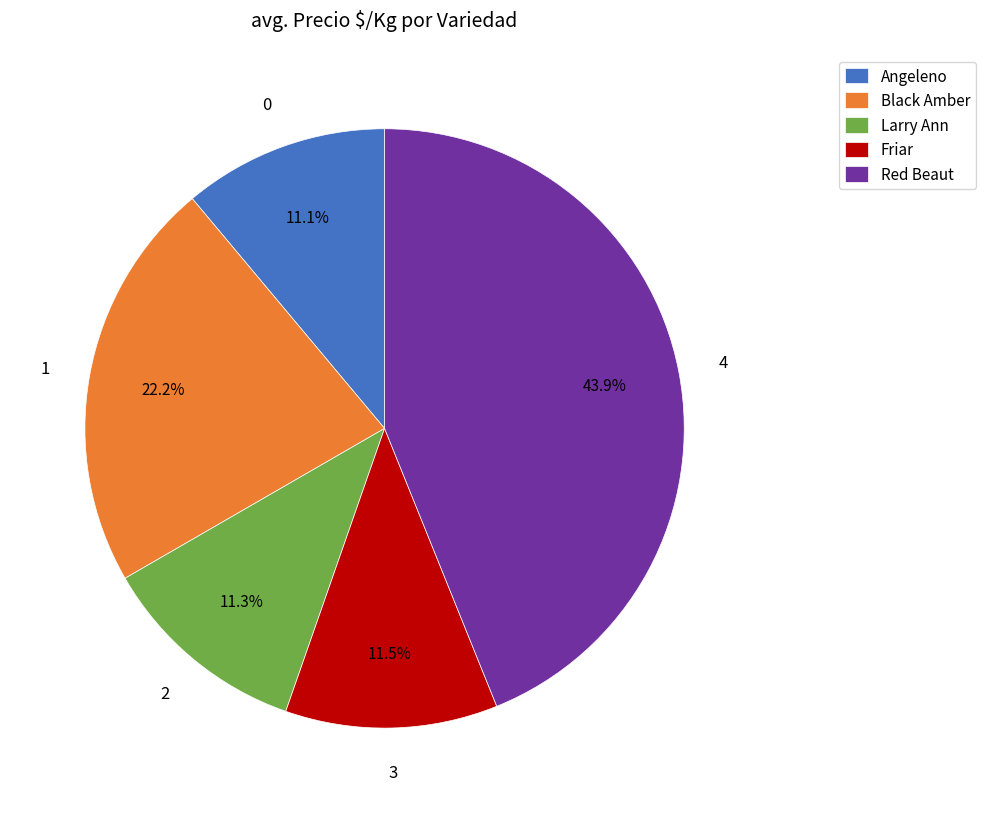

What is the largest slice in the pie chart?

Red Beaut